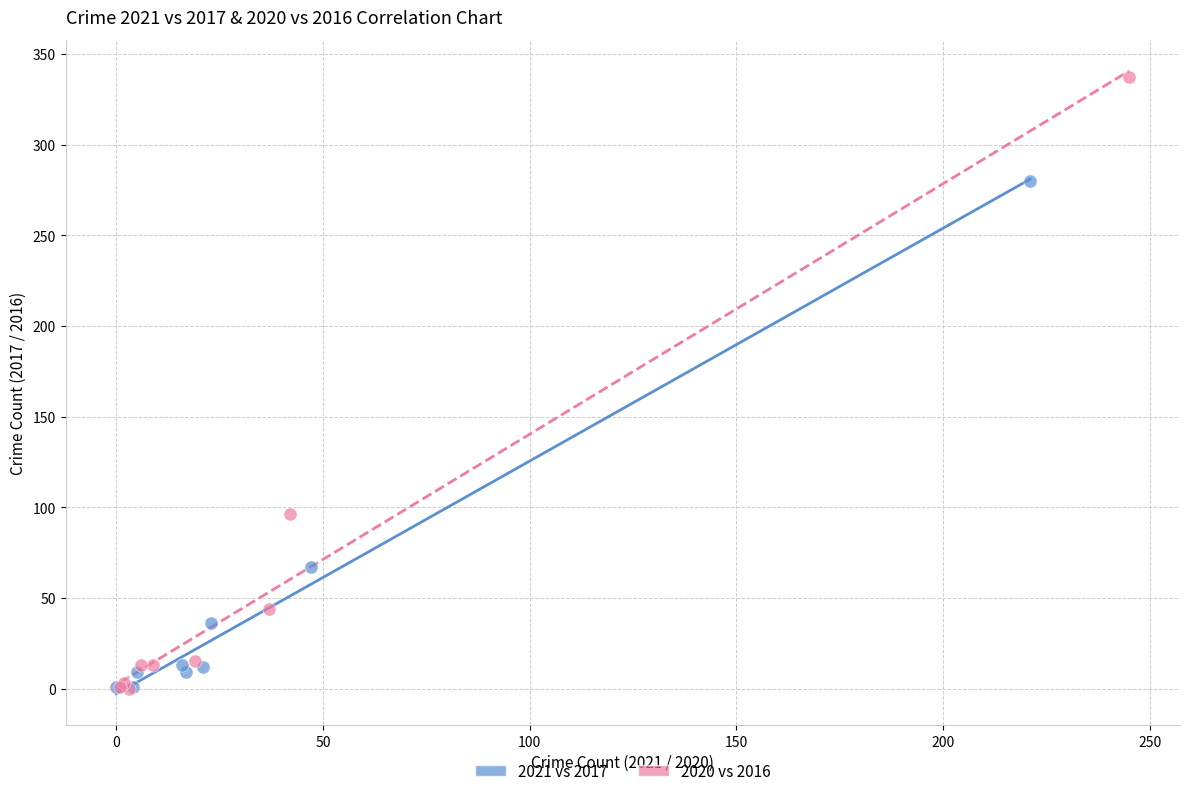

Which series has the largest Y range (max minus min)?

2020 vs 2016